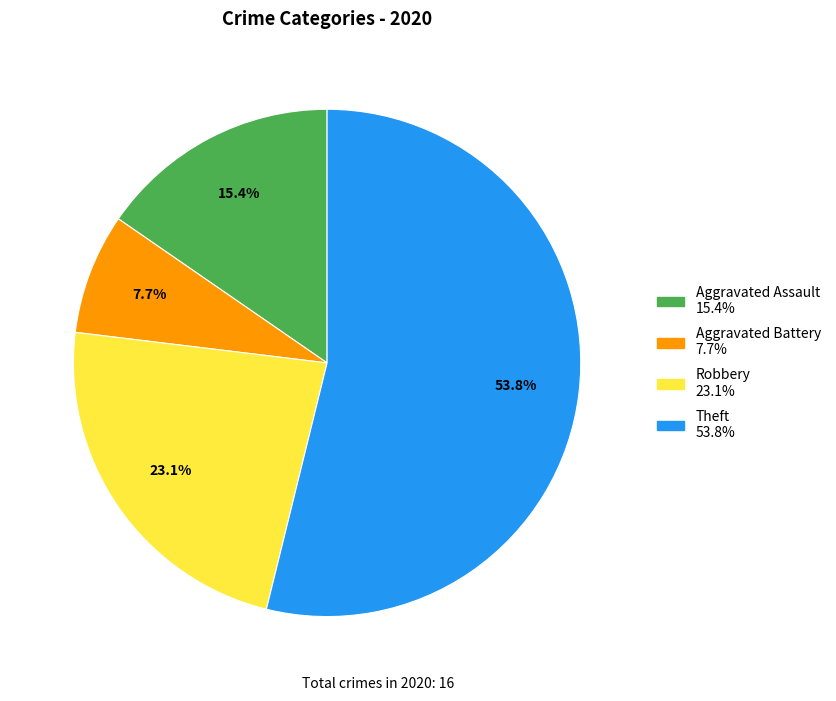

What percentage is NOT represented by Aggravated Battery?

92.3%